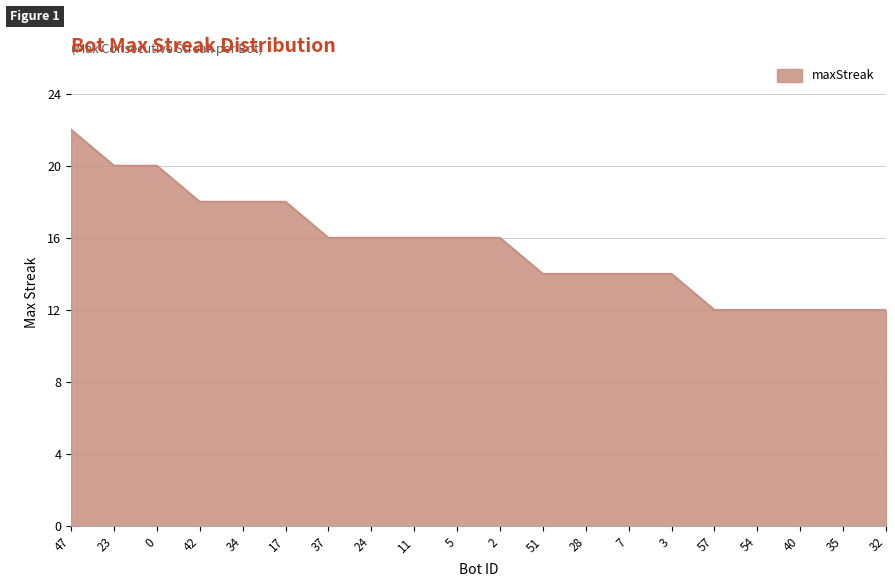

The value at 24 is 16. True or false?

True